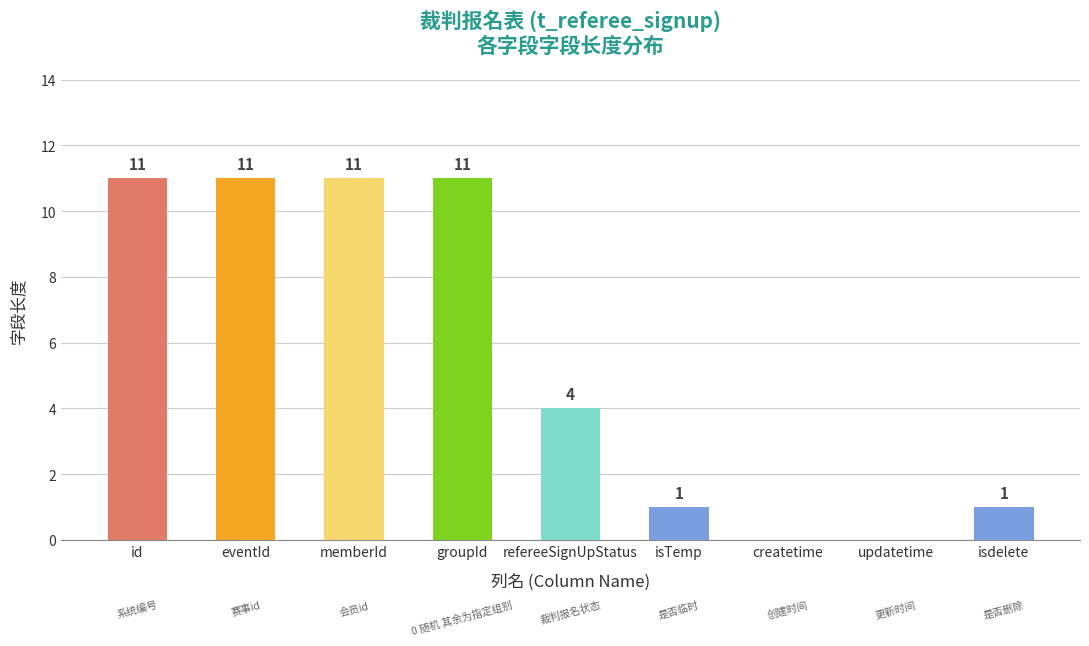

What is the greatest value displayed?

11